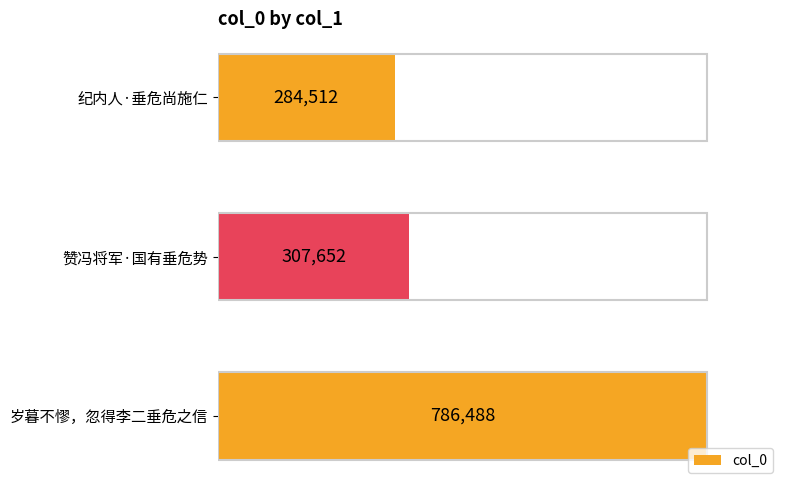

What is the sum of the values at 纪内人·垂危尚施仁 and 岁暮不憀，忽得李二垂危之信?

1071000